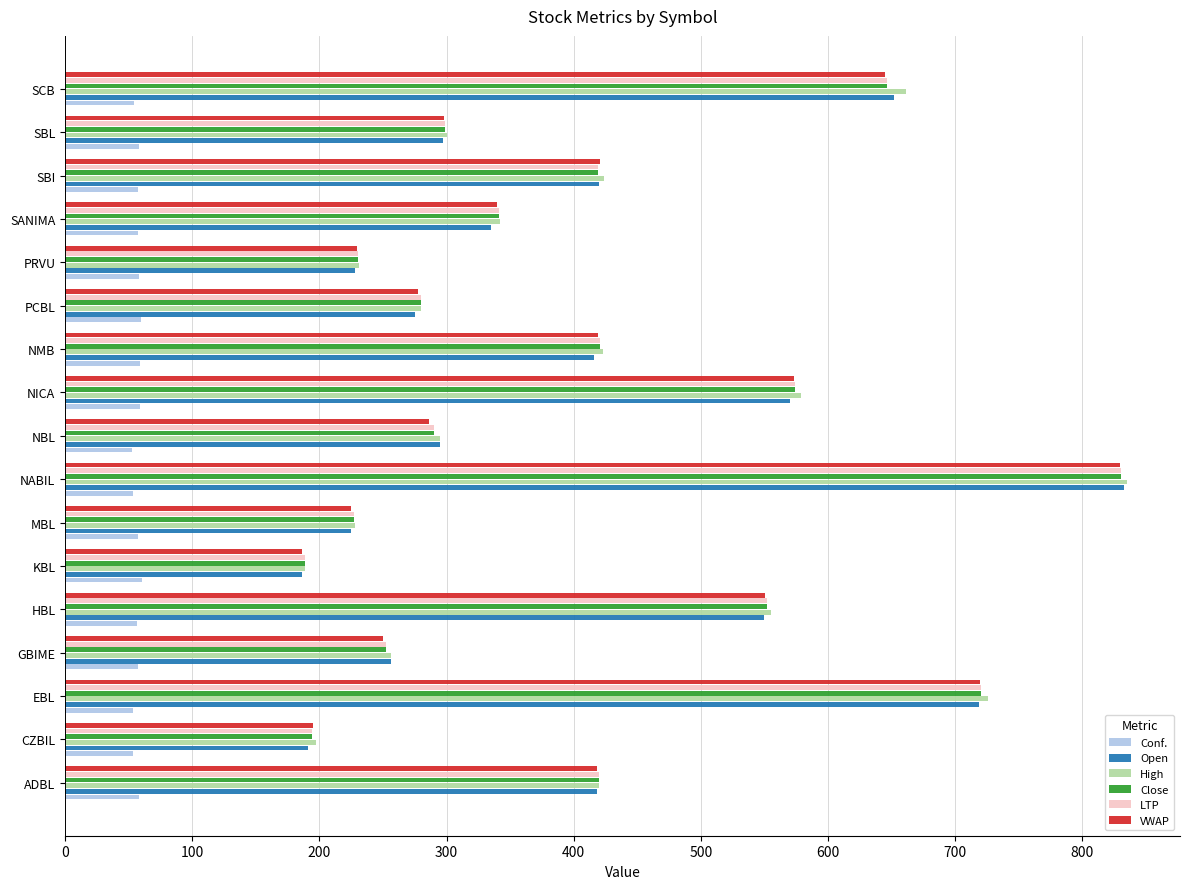

Which series has the widest spread of values?

Open